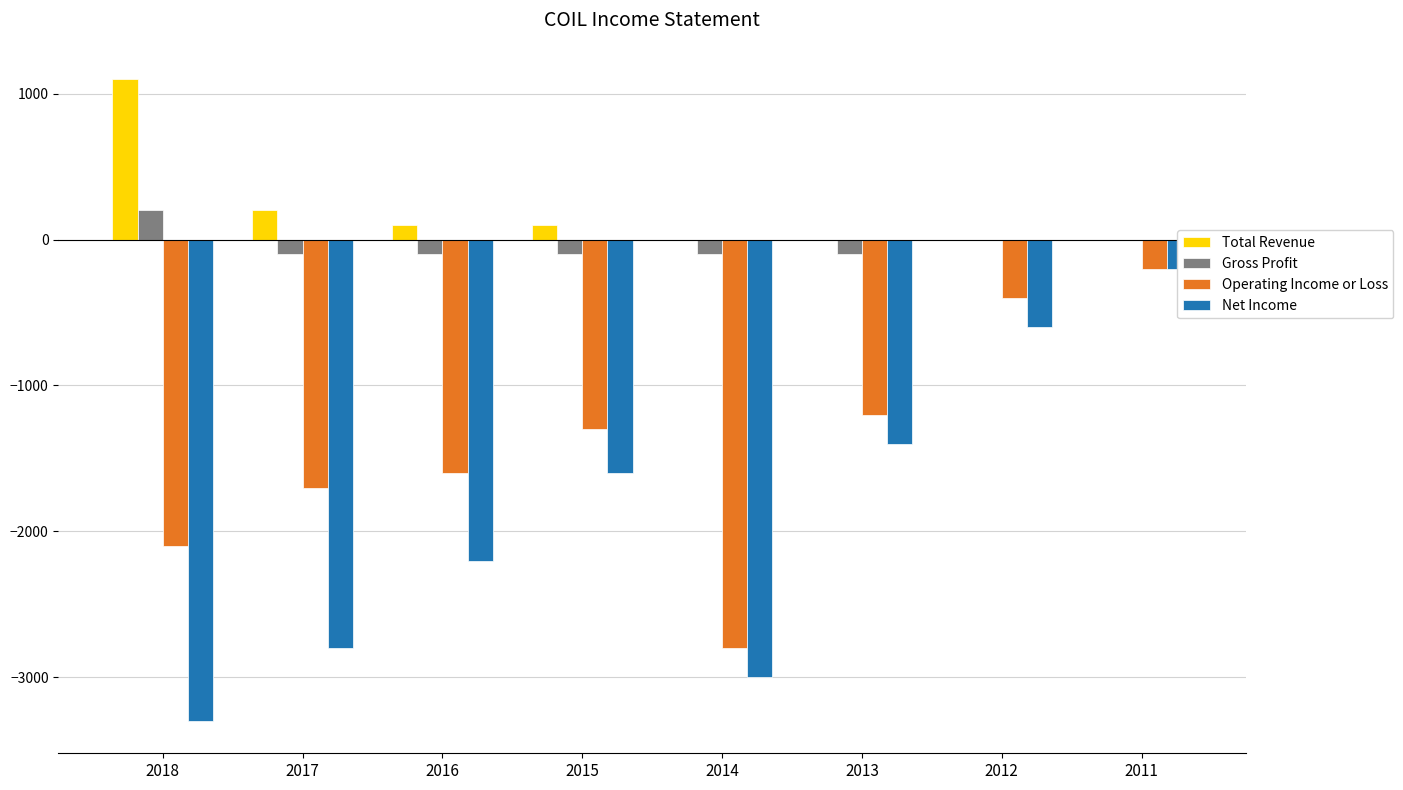

What are all the series names shown in the legend?

Total Revenue, Gross Profit, Operating Income or Loss, Net Income